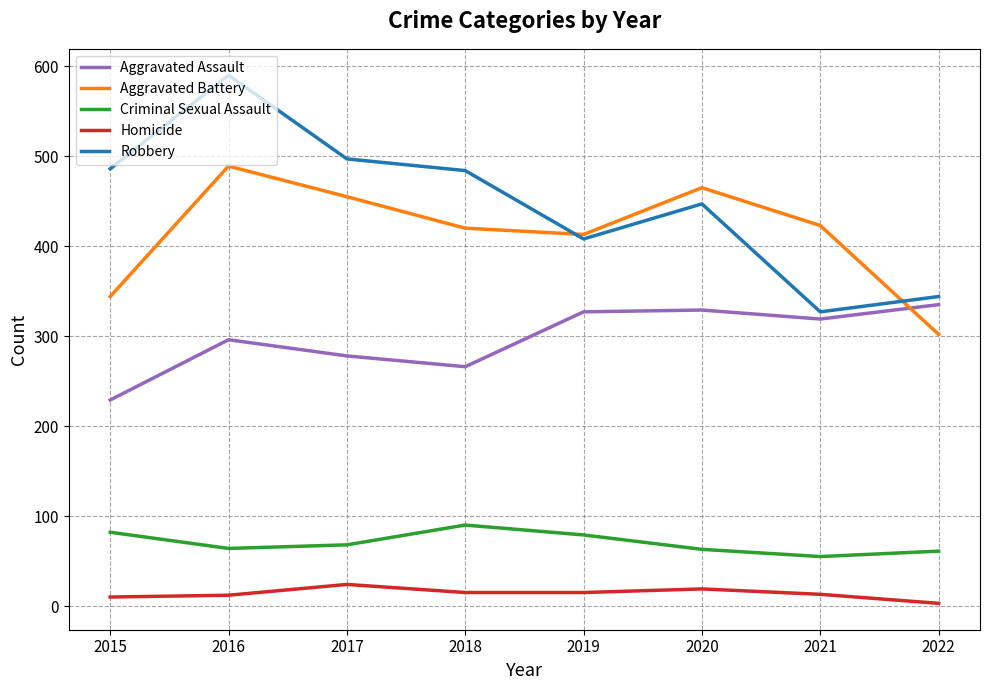

At which category is the sum across all series the highest?

2016